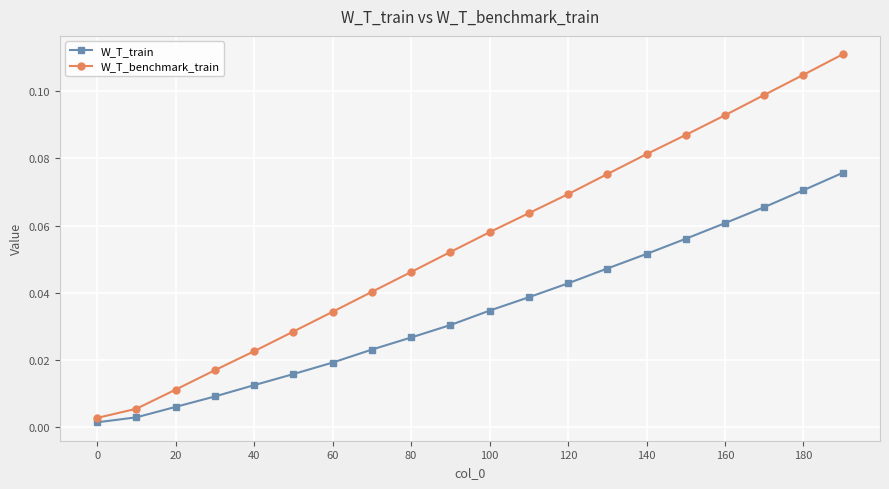

Which series has the largest range (max minus min)?

W_T_benchmark_train